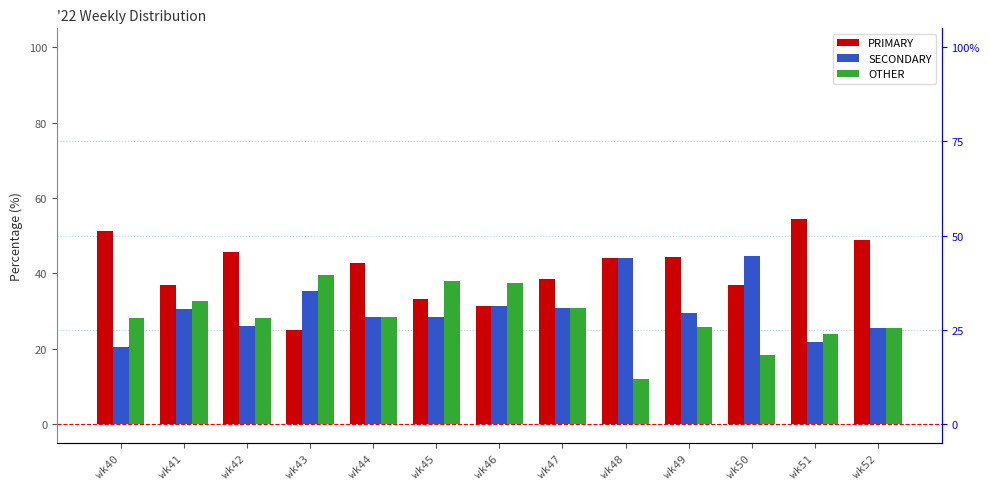

Is the value of OTHER at wk41 greater than the value of PRIMARY at wk42?

No